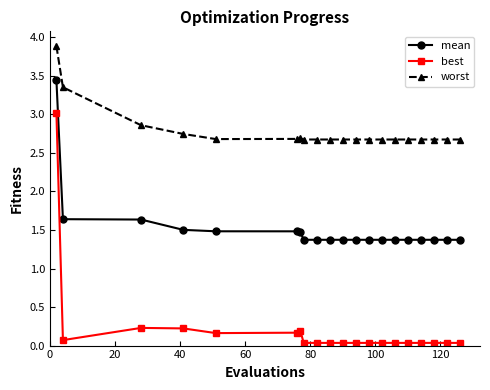

Rank the series by their maximum value, from lowest to highest.

best, mean, worst